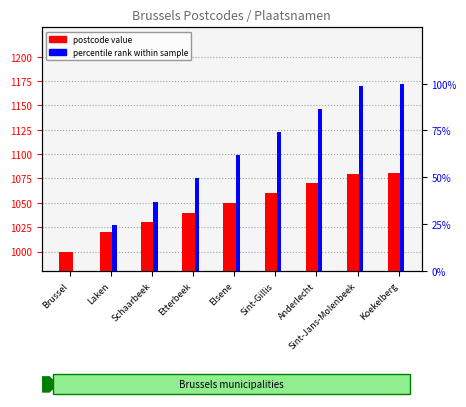

Which series has the largest range (max minus min)?

percentile rank within sample